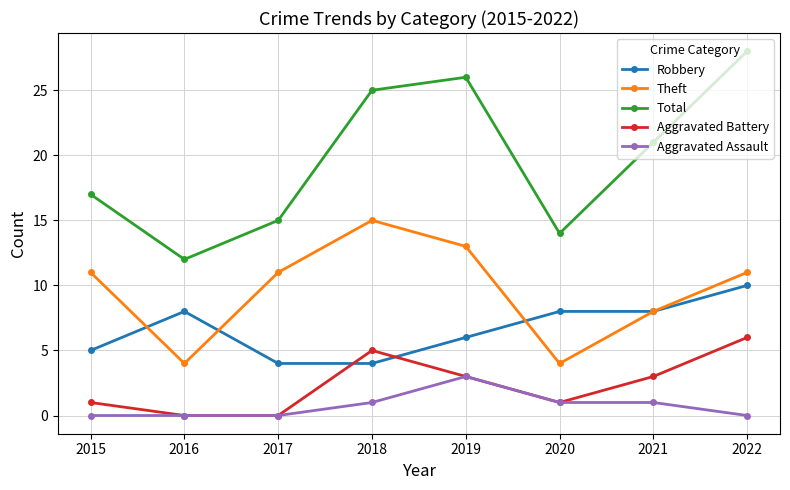

True or false: Aggravated Assault and Theft cross at least once.

False